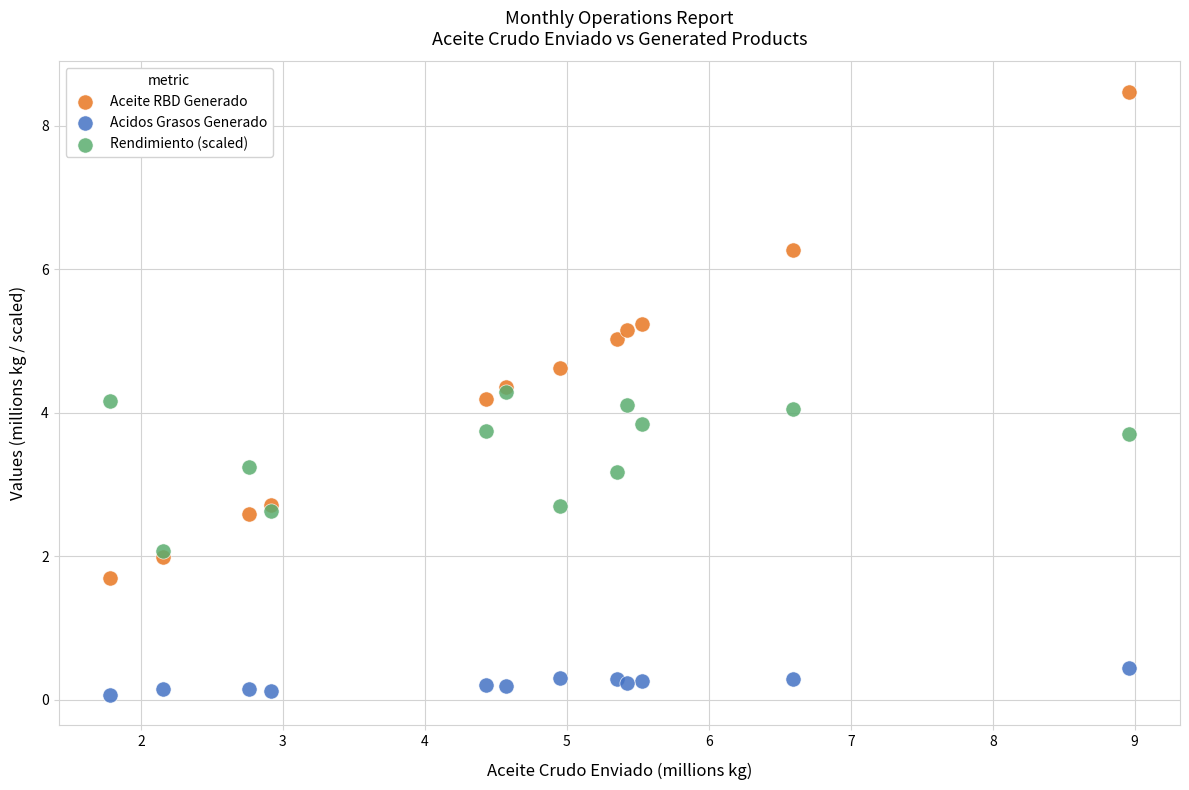

What are all the series names shown in the legend?

Aceite RBD Generado, Acidos Grasos Generado, Rendimiento (scaled)